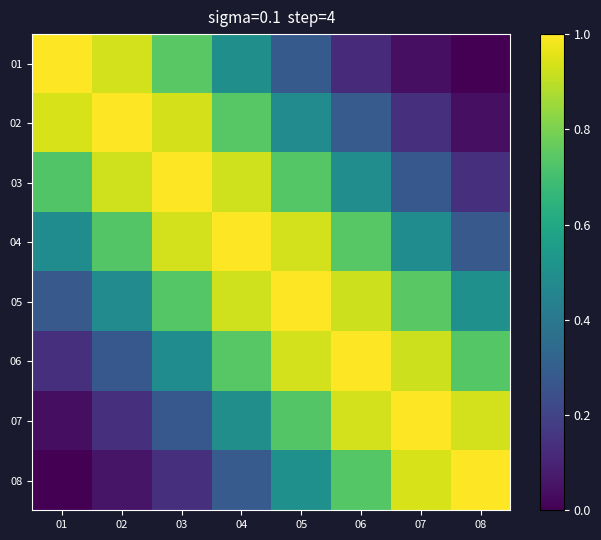

How many distinct data groups are displayed?

8